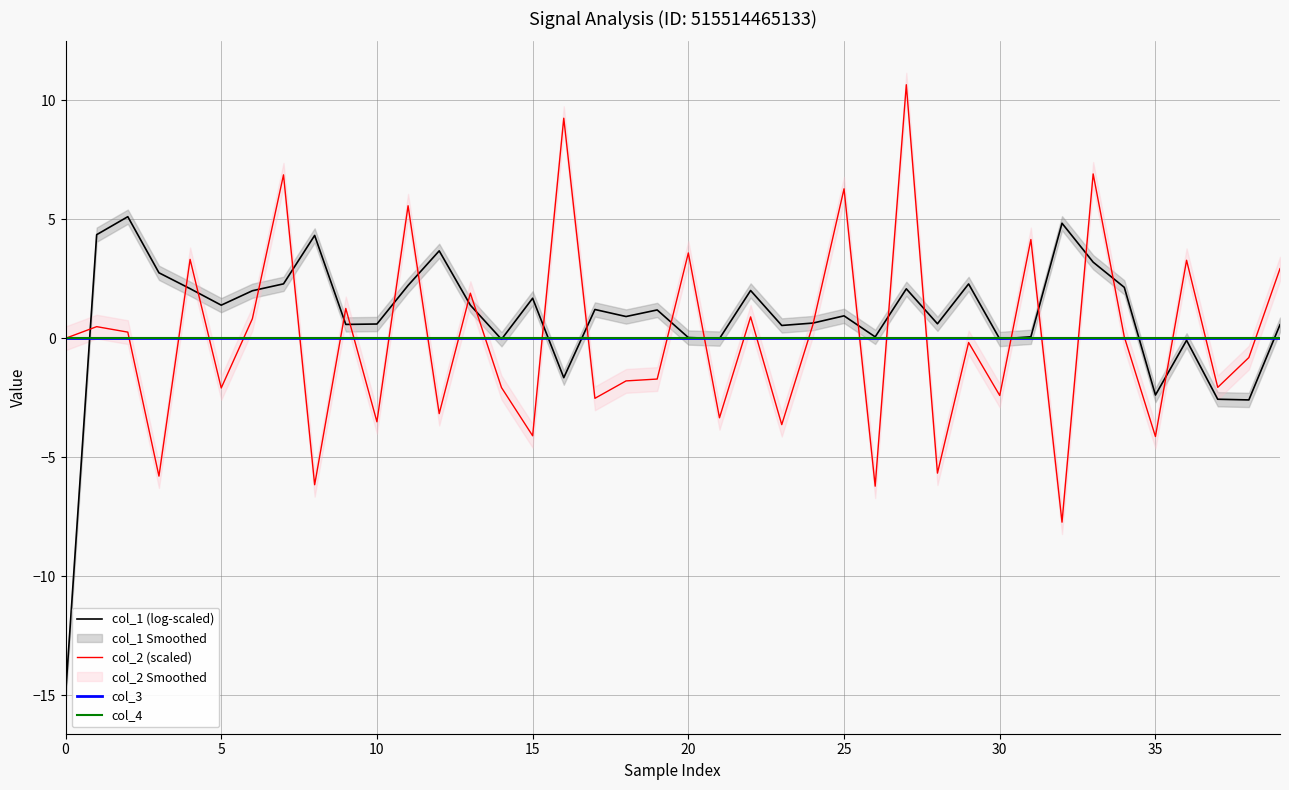

Reading left to right, what are all the values shown in this chart?

col_1 (log-scaled): -15.0	4.4	5.1	2.8	2.1	1.4	2.0	2.3	4.3	0.6	0.6	2.2	3.7	1.4	-0.0	1.7	-1.7	1.2	0.9	1.2	0.0	-0.0	2.0	0.5	0.6	0.9	0.1	2.1	0.6	2.3	-0.0	0.1	4.8	3.2	2.1	-2.4	-0.1	-2.6	-2.6	0.6
col_2 (scaled): 0.0	0.5	0.3	-5.8	3.3	-2.1	0.8	6.9	-6.2	1.3	-3.5	5.6	-3.2	1.9	-2.1	-4.1	9.3	-2.5	-1.8	-1.7	3.6	-3.3	0.9	-3.6	0.6	6.3	-6.2	10.7	-5.7	-0.2	-2.4	4.2	-7.7	6.9	0.1	-4.1	3.3	-2.1	-0.8	2.9
col_3: 0.0	0.0	0.0	0.0	0.0	0.0	0.0	0.0	0.0	0.0	0.0	0.0	0.0	0.0	0.0	0.0	0.0	0.0	0.0	0.0	0.0	0.0	0.0	0.0	0.0	0.0	0.0	0.0	0.0	0.0	0.0	0.0	0.0	0.0	0.0	0.0	0.0	0.0	0.0	0.0
col_4: 0.0	0.0	0.0	0.0	0.0	0.0	0.0	0.0	0.0	0.0	0.0	0.0	0.0	0.0	0.0	0.0	0.0	0.0	0.0	0.0	0.0	0.0	0.0	0.0	0.0	0.0	0.0	0.0	0.0	0.0	0.0	0.0	0.0	0.0	0.0	0.0	0.0	0.0	0.0	0.0